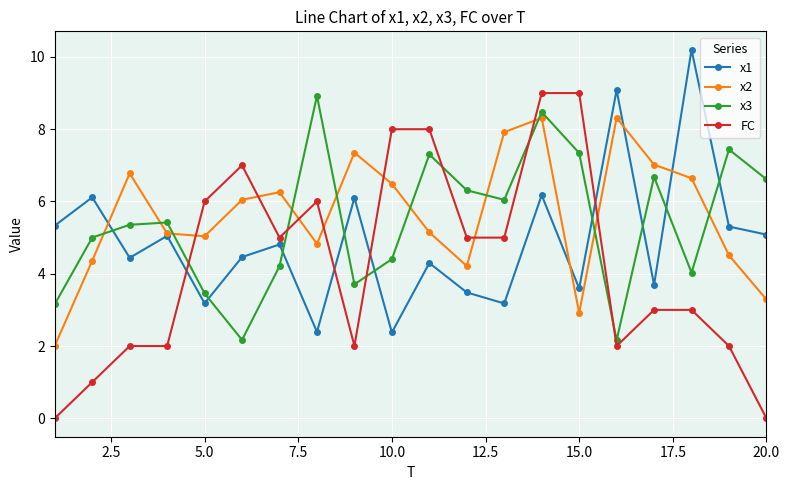

True or false: x3 and x2 intersect in this chart.

True